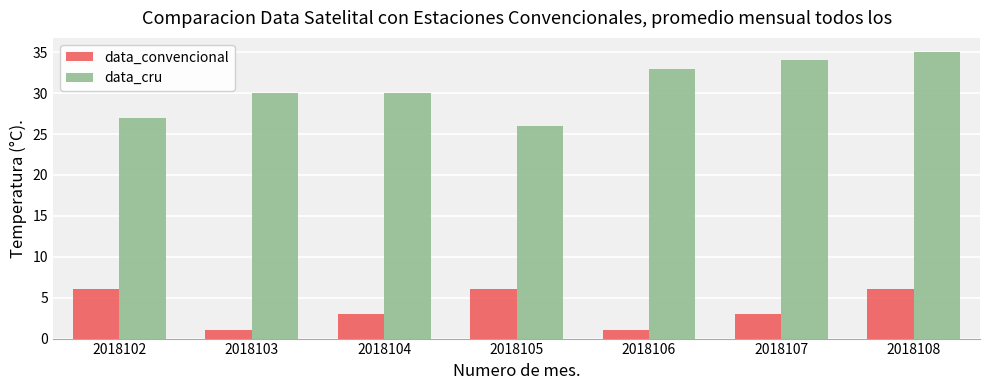

Is it true that data_convencional equals 1 at 2018103?

True